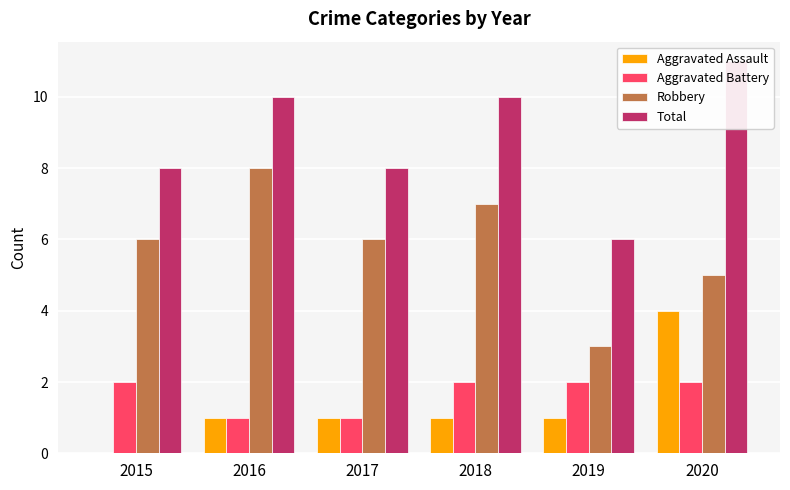

What is the total value across all series at 2017?

16